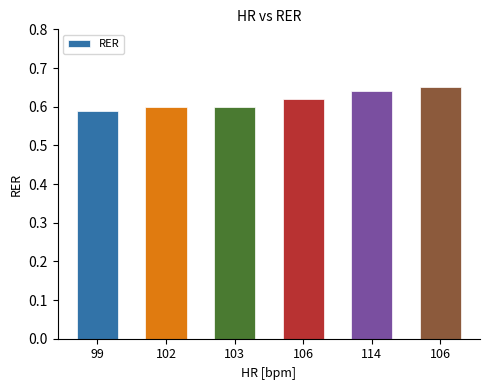

Count the values in the range 0 to 1.

6